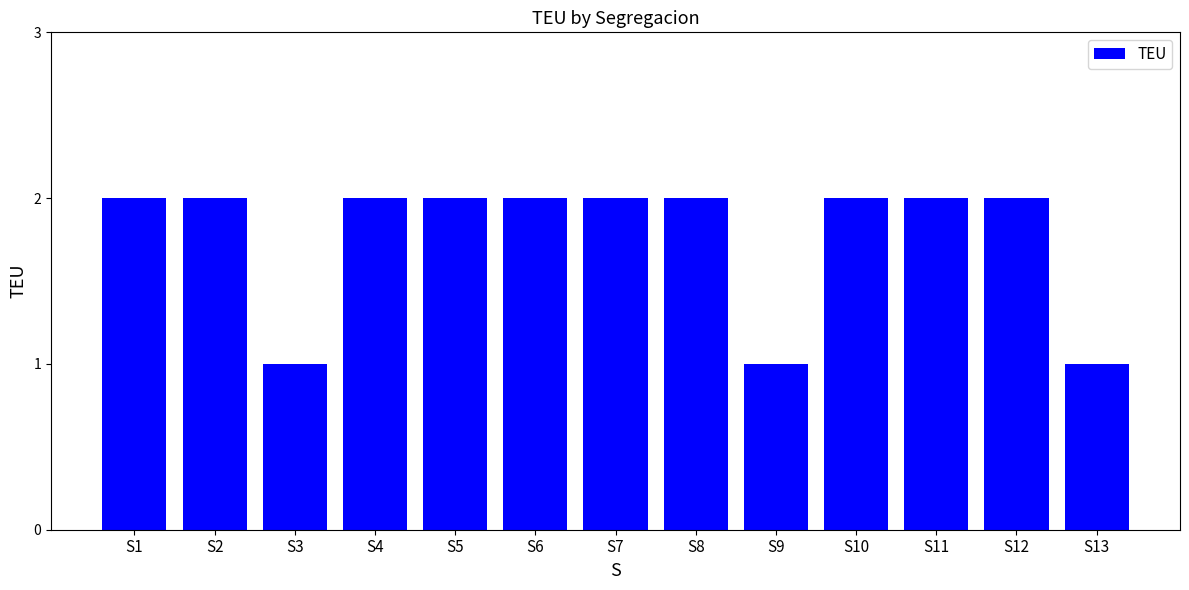

Between S7 and S3, which is larger?

S7